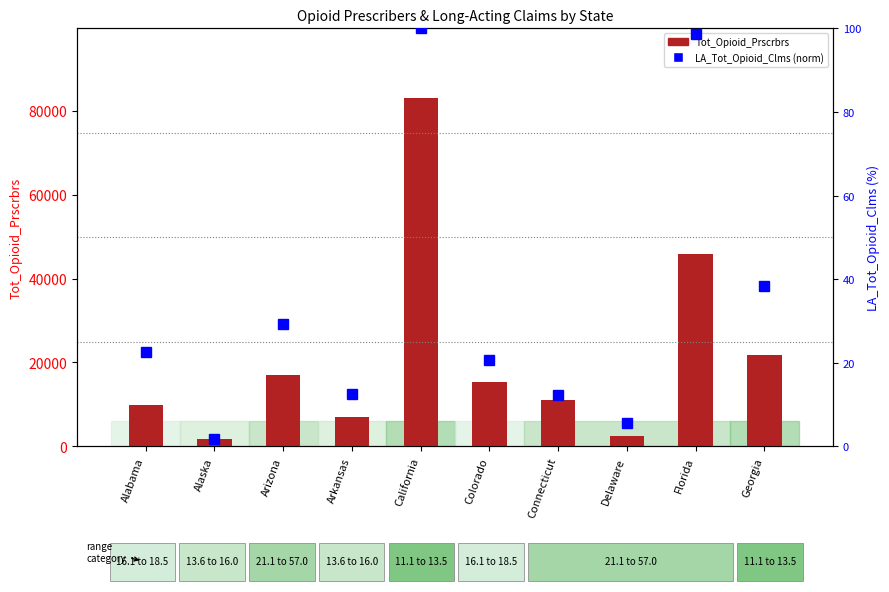

Which series has the widest spread of values?

Tot_Opioid_Prscrbrs